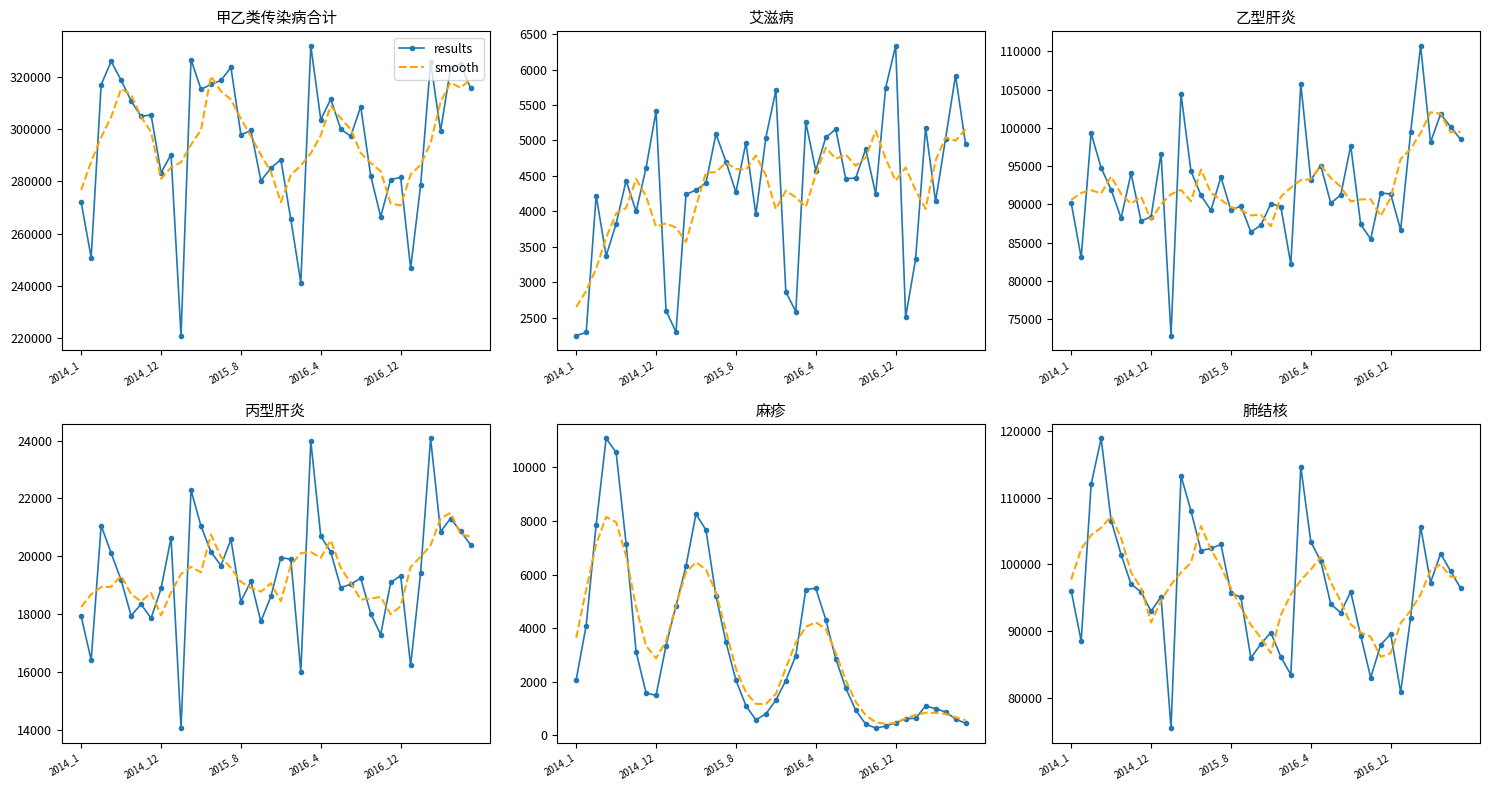

How many intersections are there between smooth and results?

22